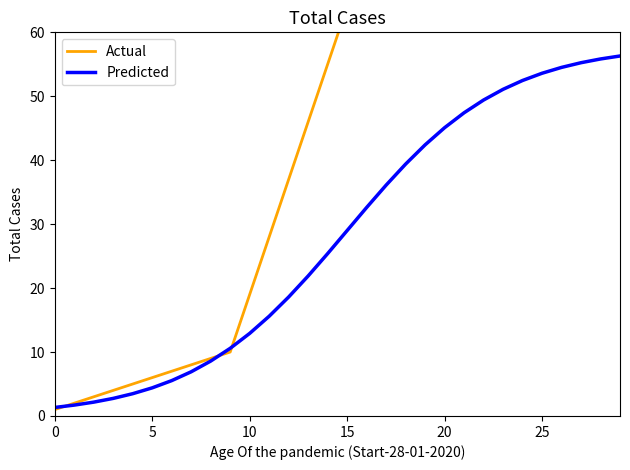

True or false: Actual has more than 2 interior local peaks.

False